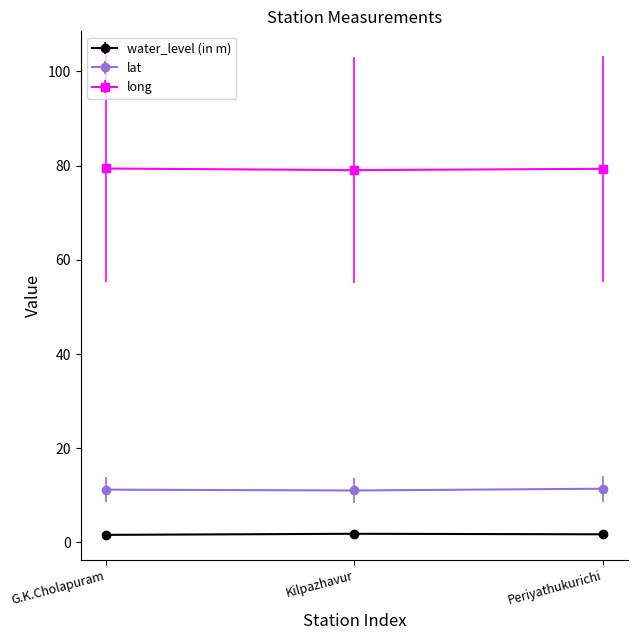

The value of long at Kilpazhavur is 22.4. True or false?

False